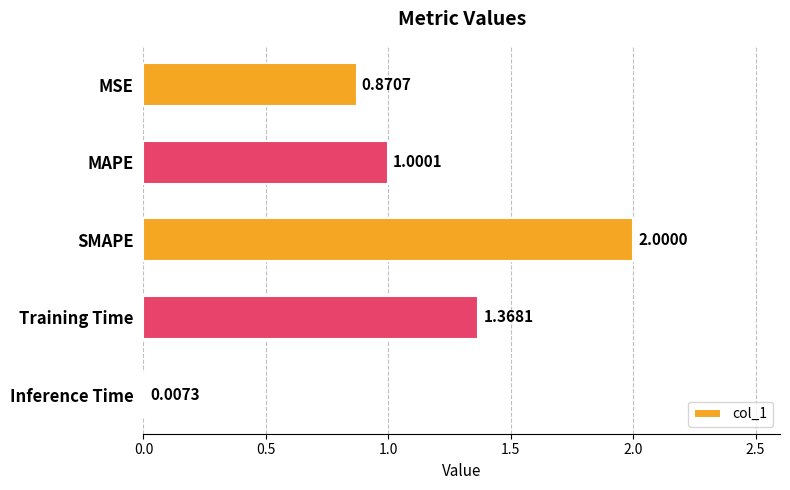

What is the sum of the values at MAPE and MSE?

1.9